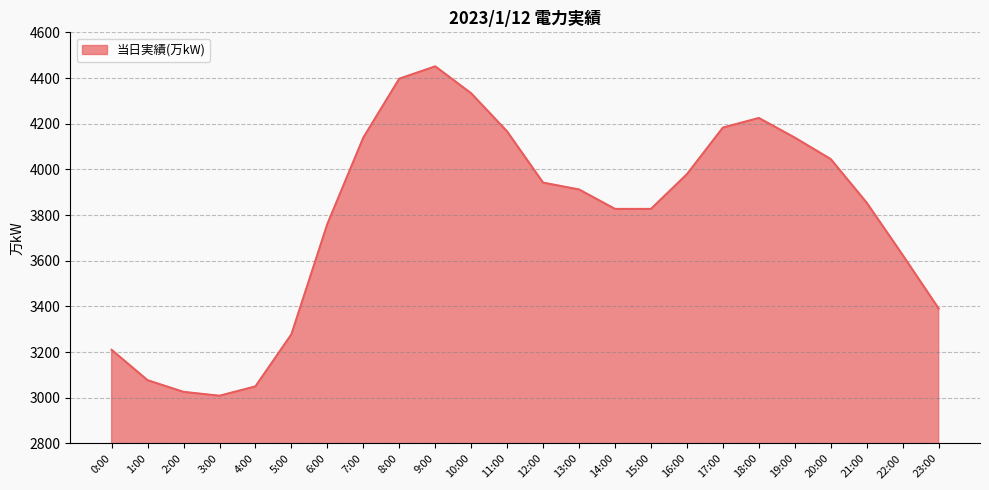

Approximately how many times larger is the value at 9:00 compared to 5:00?

1.4